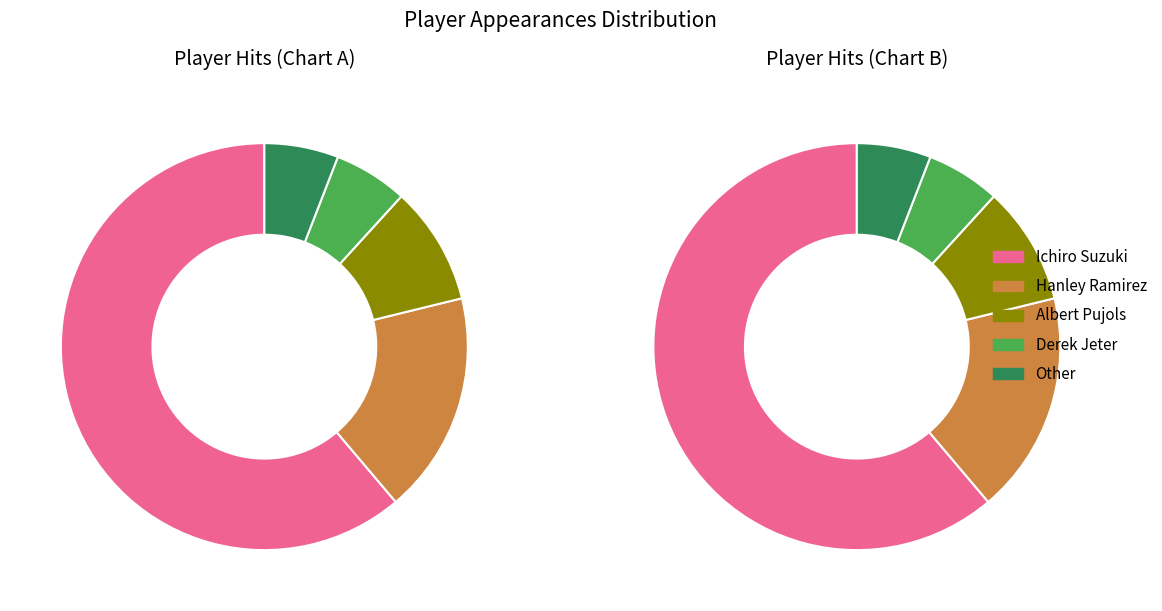

What is the change in value from Ichiro Suzuki to Hanley Ramirez?

-37